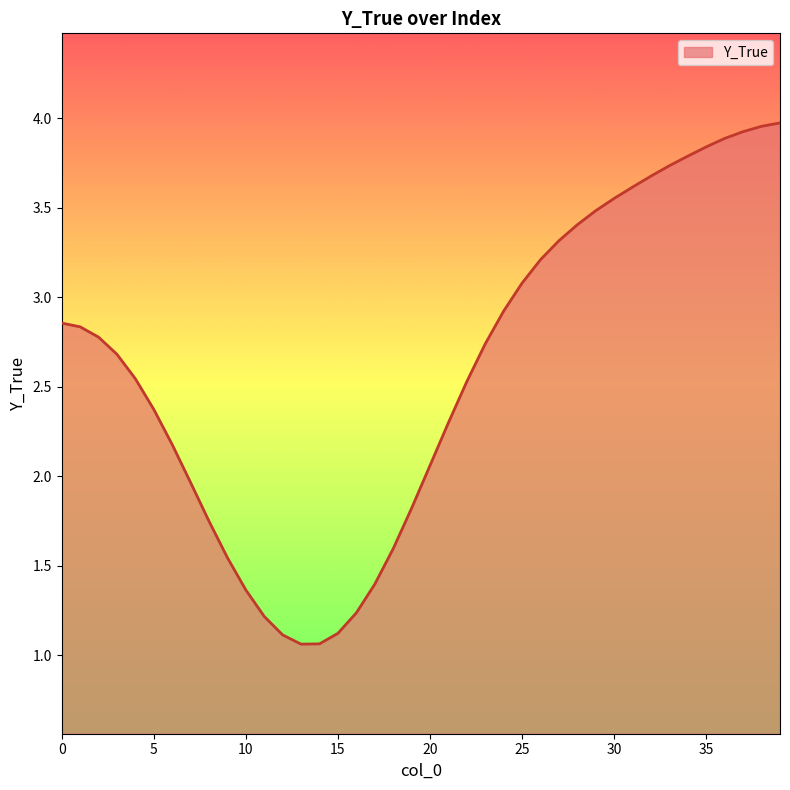

Count the number of categories in the chart.

40